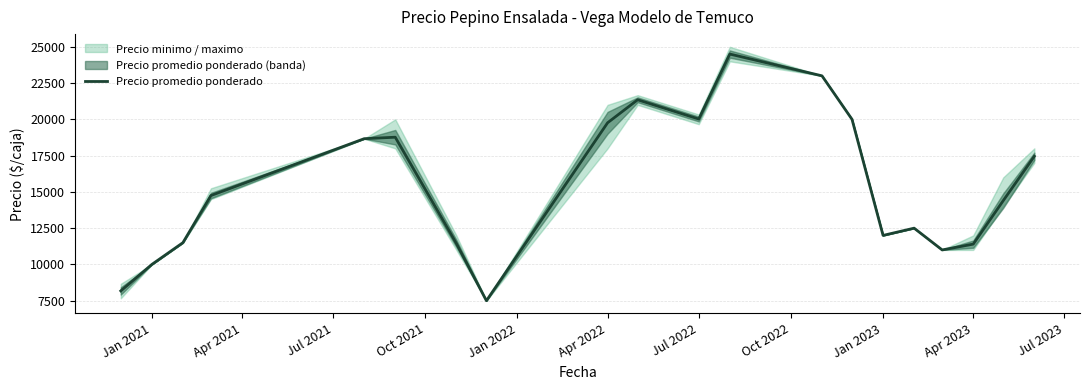

What is the minimum value for Precio promedio ponderado?

7500.0